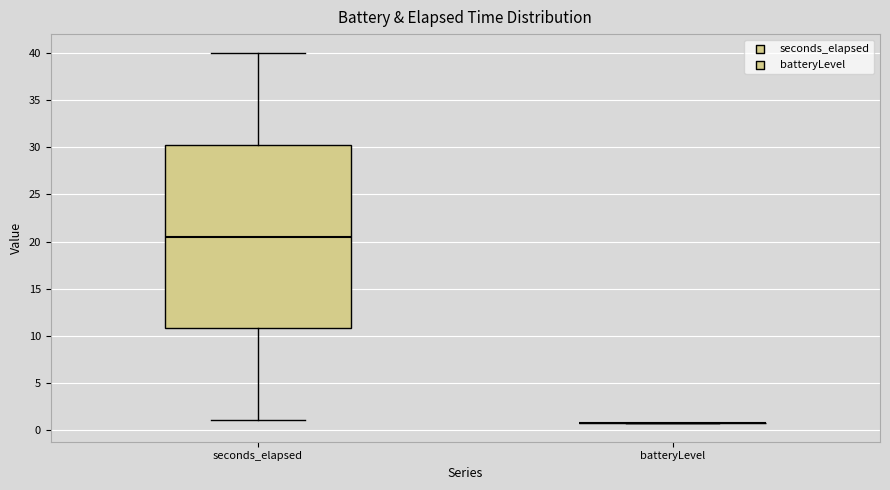

Reading left to right, transcribe this box plot: for each box, give where its median line is, the range the box spans, and where its two whiskers end, as read against the y-axis. The values are not printed on the chart, so give them approximately, as read against the axis.

seconds_elapsed: median 20.5, box 11.0 to 30.5, whiskers 1.0 to 40.0
batteryLevel: box collapsed to a line at 0.5, whiskers 0.5 to 0.5